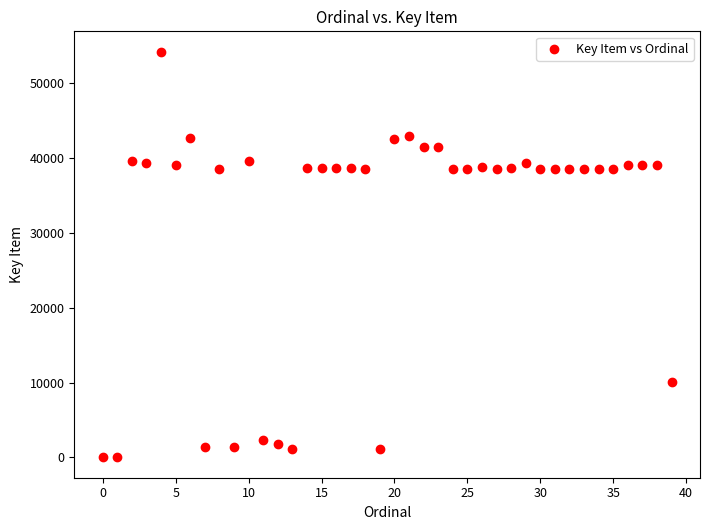

What is the range of Y values (max minus min)?

54231